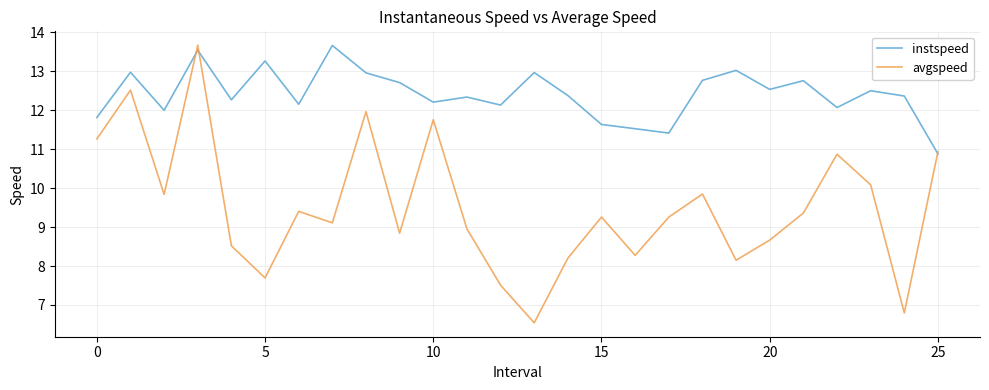

Which series has the largest total across all categories?

instspeed